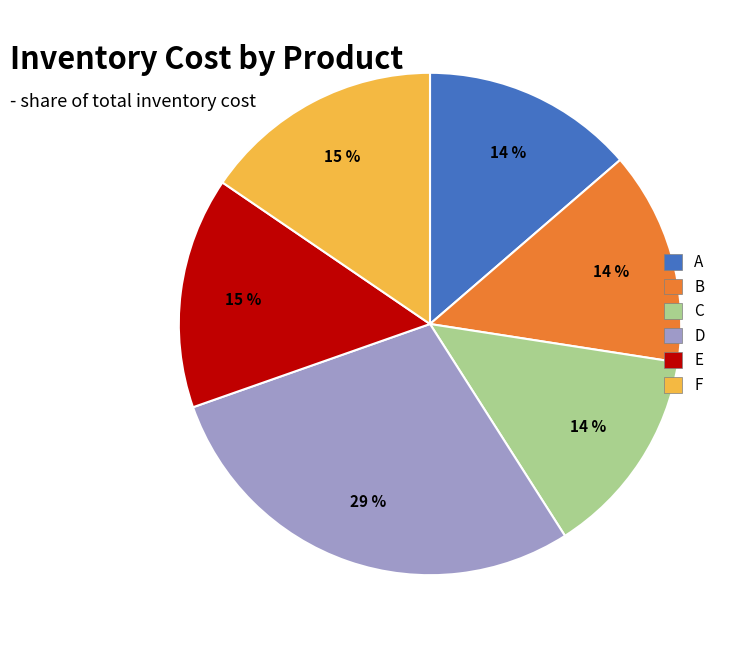

To the nearest percent, what is the difference between the largest and smallest slice percentages?

15%